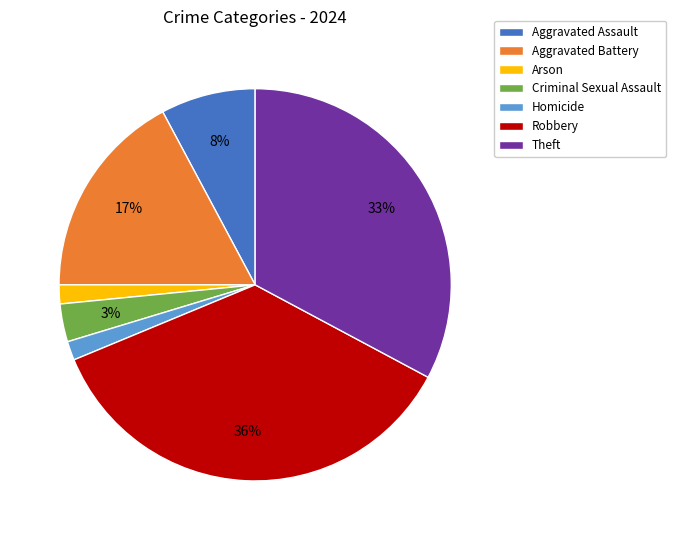

To the nearest percent, what is the difference between the Aggravated Assault and Arson slice percentages?

6%